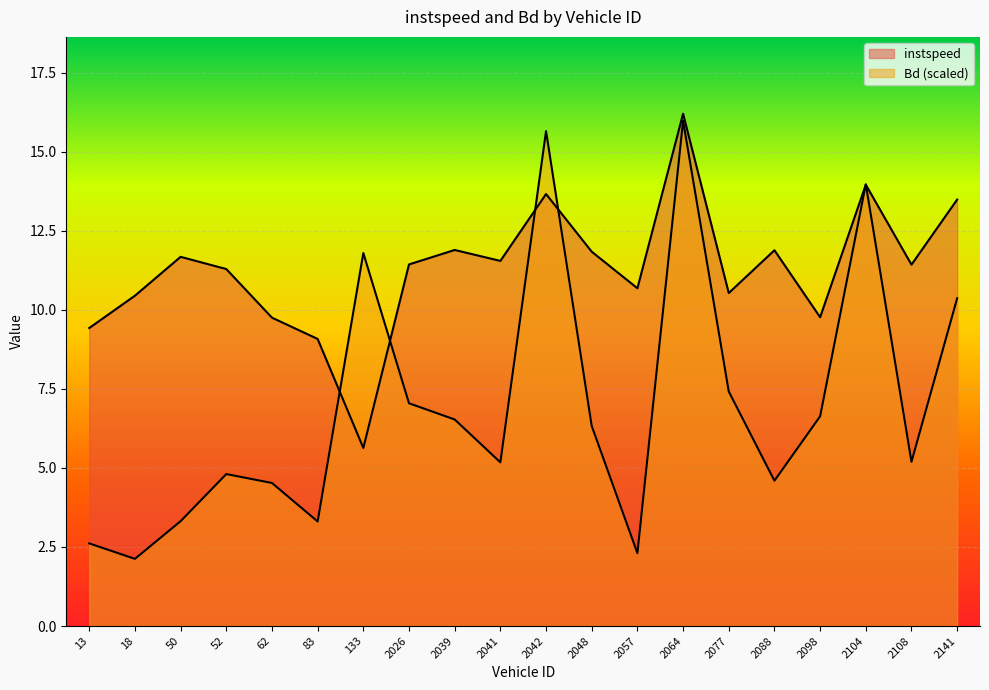

Which series has the largest range (max minus min)?

Bd